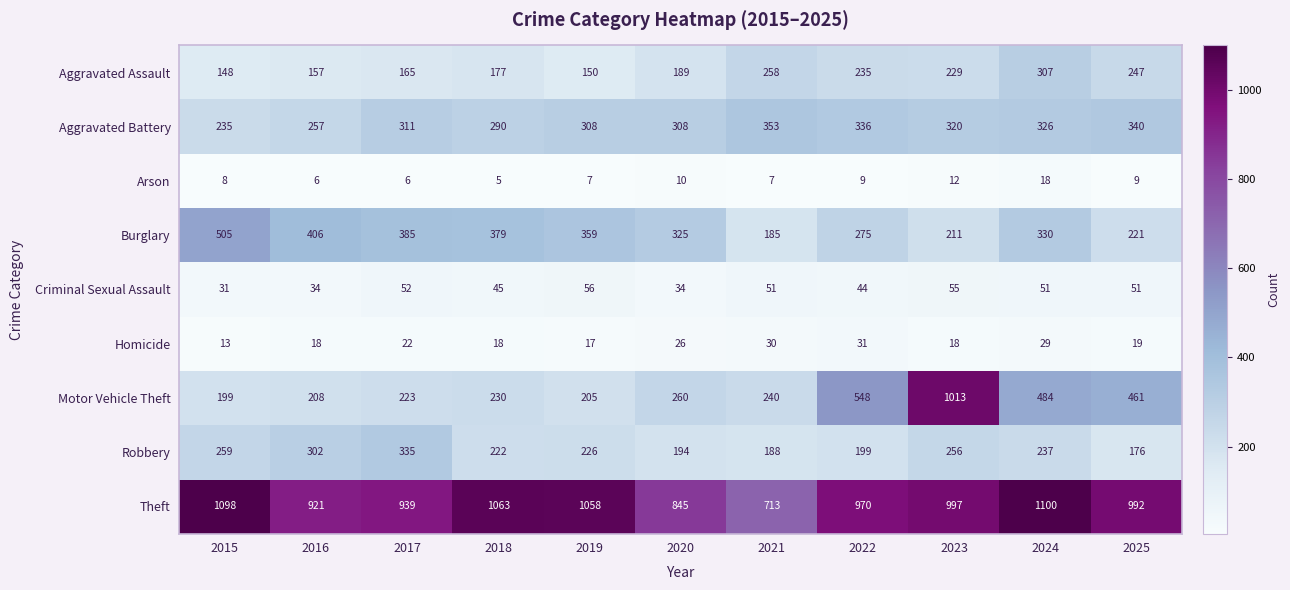

What is the highest value of the Homicide series?

31